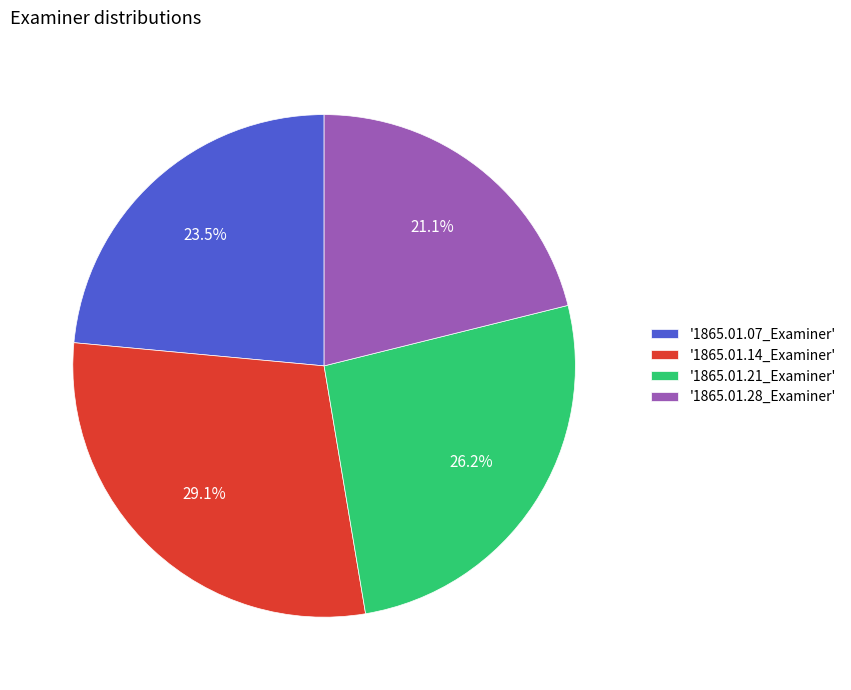

Which slice is the smallest?

'1865.01.28_Examiner'